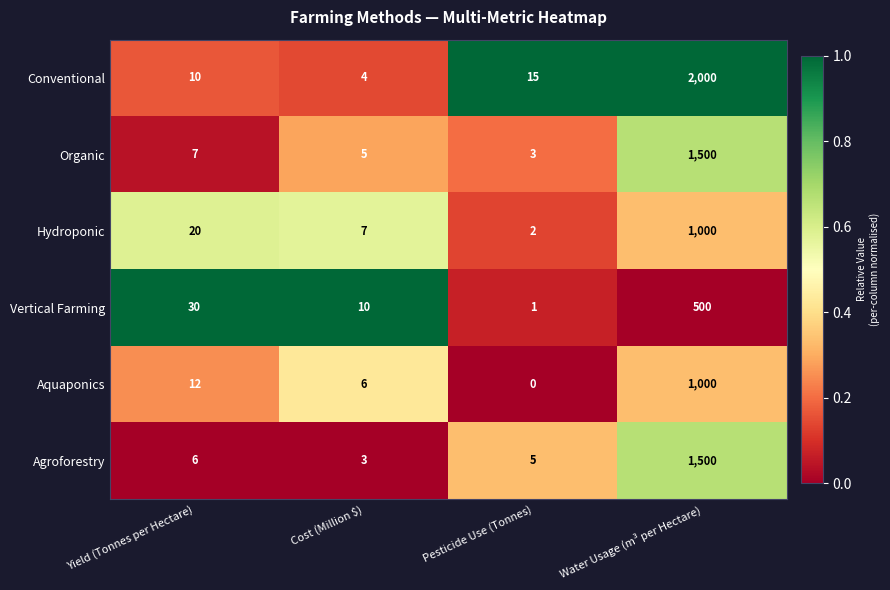

Reading right to left, list all the values displayed in this chart.

Conventional: Water Usage (m³ per Hectare)=2000	Pesticide Use (Tonnes)=15	Cost (Million $)=4	Yield (Tonnes per Hectare)=10
Organic: Water Usage (m³ per Hectare)=1500	Pesticide Use (Tonnes)=3	Cost (Million $)=5	Yield (Tonnes per Hectare)=7
Hydroponic: Water Usage (m³ per Hectare)=1000	Pesticide Use (Tonnes)=2	Cost (Million $)=7	Yield (Tonnes per Hectare)=20
Vertical Farming: Water Usage (m³ per Hectare)=500	Pesticide Use (Tonnes)=1	Cost (Million $)=10	Yield (Tonnes per Hectare)=30
Aquaponics: Water Usage (m³ per Hectare)=1000	Pesticide Use (Tonnes)=0	Cost (Million $)=6	Yield (Tonnes per Hectare)=12
Agroforestry: Water Usage (m³ per Hectare)=1500	Pesticide Use (Tonnes)=5	Cost (Million $)=3	Yield (Tonnes per Hectare)=6